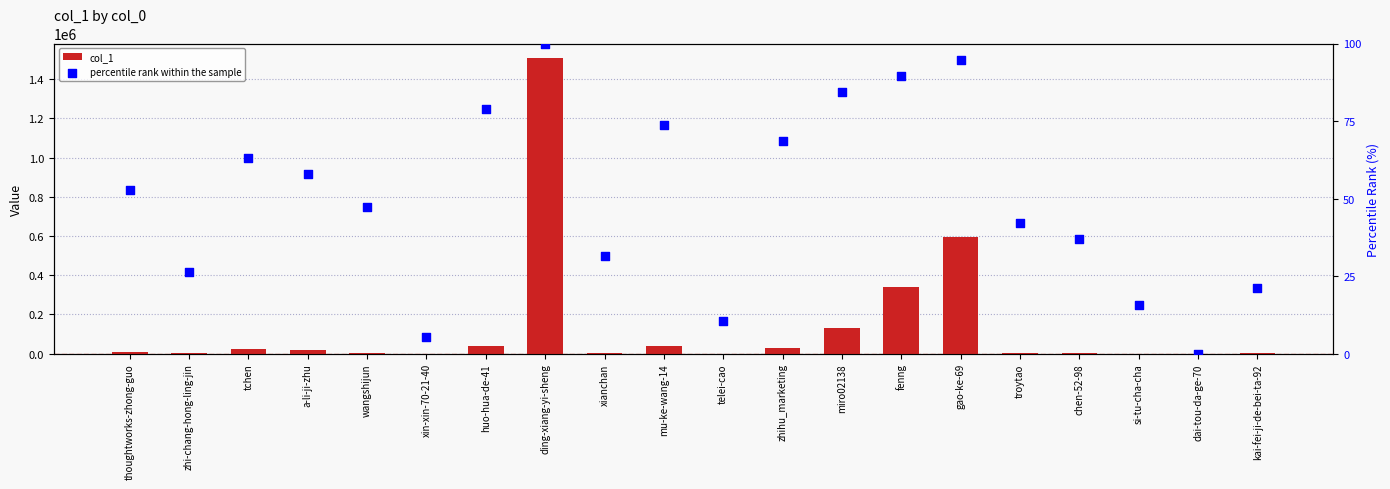

What are all the series names shown in the legend?

col_1, percentile rank within the sample